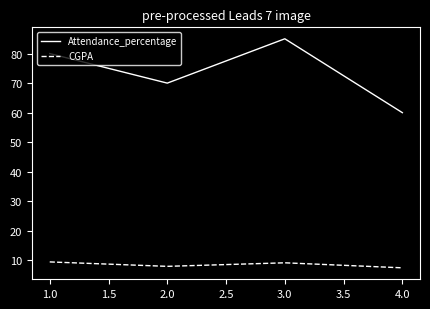

Which series has the widest spread of values?

Attendance_percentage